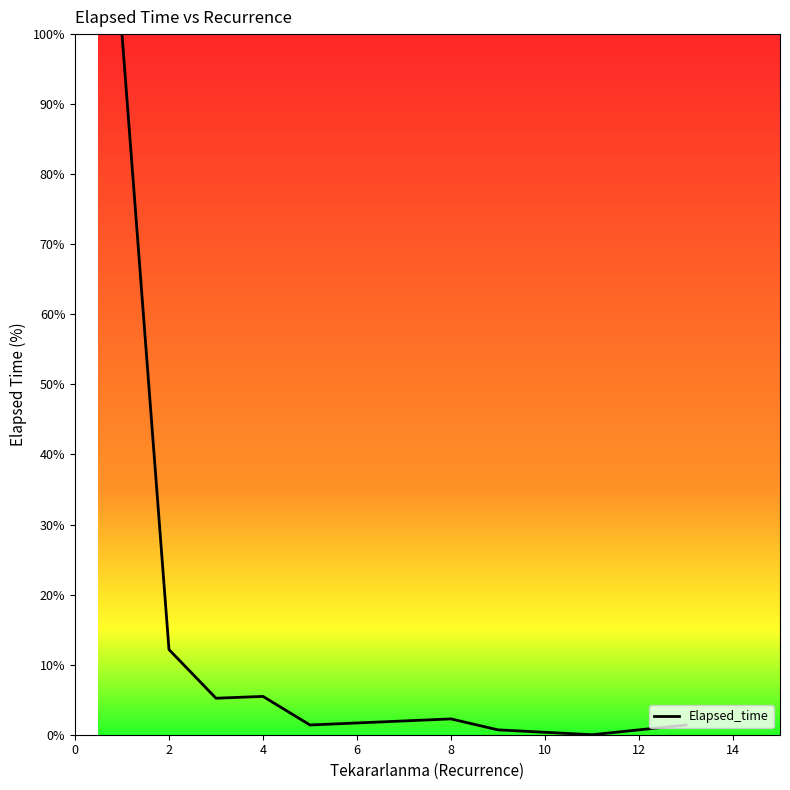

What is the greatest value displayed?

100.0